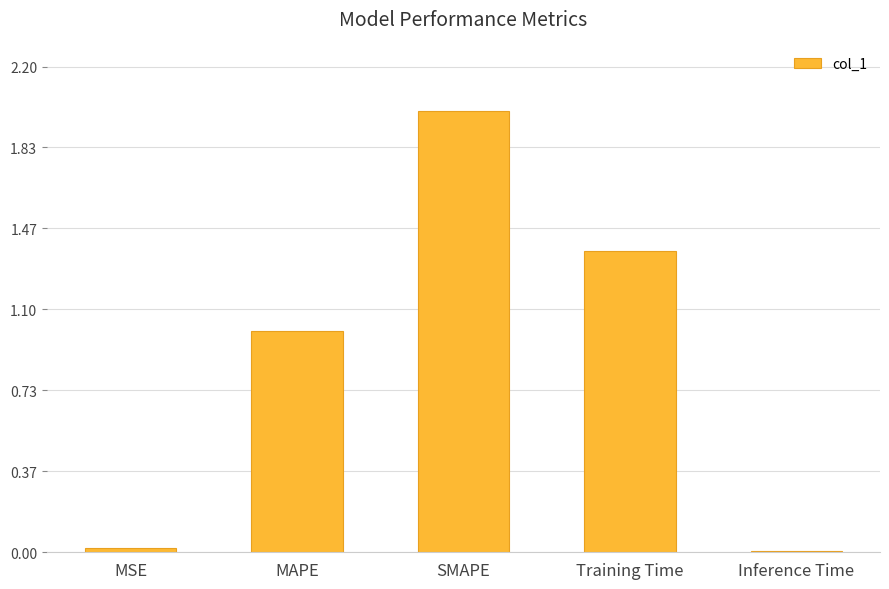

Which has a higher value, Training Time or MSE?

Training Time